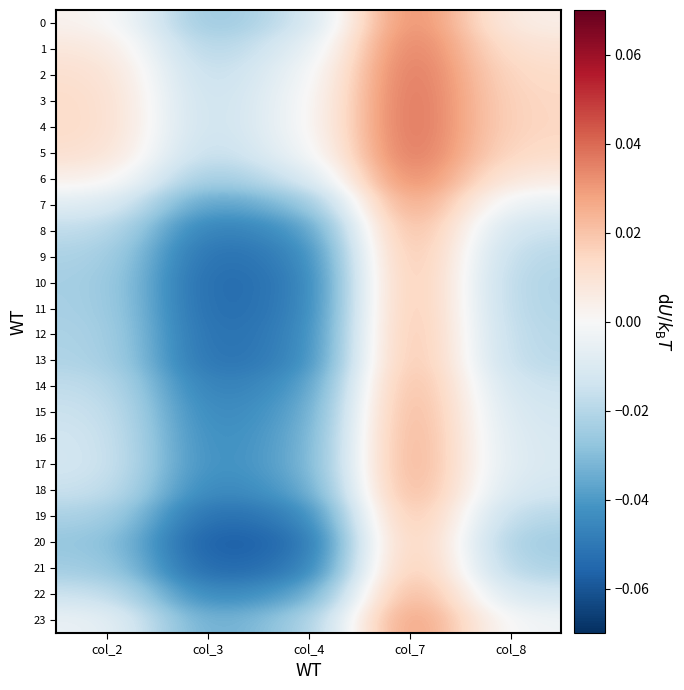

Reading left to right, extract all data points from this chart.

0: col_2=0.0	col_3=-0.0	col_4=-0.0	col_7=0.0	col_8=0.0
1: col_2=0.0	col_3=-0.0	col_4=-0.0	col_7=0.0	col_8=0.0
2: col_2=0.0	col_3=-0.0	col_4=-0.0	col_7=0.0	col_8=0.0
3: col_2=0.0	col_3=-0.0	col_4=-0.0	col_7=0.0	col_8=0.0
4: col_2=0.0	col_3=-0.0	col_4=-0.0	col_7=0.0	col_8=0.0
5: col_2=0.0	col_3=-0.0	col_4=-0.0	col_7=0.0	col_8=0.0
6: col_2=0.0	col_3=-0.0	col_4=-0.0	col_7=0.0	col_8=0.0
7: col_2=-0.0	col_3=-0.0	col_4=-0.0	col_7=0.0	col_8=-0.0
8: col_2=-0.0	col_3=-0.0	col_4=-0.0	col_7=0.0	col_8=-0.0
9: col_2=-0.0	col_3=-0.1	col_4=-0.0	col_7=0.0	col_8=-0.0
10: col_2=-0.0	col_3=-0.1	col_4=-0.1	col_7=0.0	col_8=-0.0
11: col_2=-0.0	col_3=-0.1	col_4=-0.0	col_7=0.0	col_8=-0.0
12: col_2=-0.0	col_3=-0.1	col_4=-0.0	col_7=0.0	col_8=-0.0
13: col_2=-0.0	col_3=-0.1	col_4=-0.0	col_7=0.0	col_8=-0.0
14: col_2=-0.0	col_3=-0.0	col_4=-0.0	col_7=0.0	col_8=-0.0
15: col_2=-0.0	col_3=-0.0	col_4=-0.0	col_7=0.0	col_8=-0.0
16: col_2=-0.0	col_3=-0.0	col_4=-0.0	col_7=0.0	col_8=-0.0
17: col_2=-0.0	col_3=-0.0	col_4=-0.0	col_7=0.0	col_8=-0.0
18: col_2=-0.0	col_3=-0.0	col_4=-0.0	col_7=0.0	col_8=-0.0
19: col_2=-0.0	col_3=-0.1	col_4=-0.0	col_7=0.0	col_8=-0.0
20: col_2=-0.0	col_3=-0.1	col_4=-0.1	col_7=0.0	col_8=-0.0
21: col_2=-0.0	col_3=-0.1	col_4=-0.1	col_7=0.0	col_8=-0.0
22: col_2=-0.0	col_3=-0.0	col_4=-0.0	col_7=0.0	col_8=-0.0
23: col_2=-0.0	col_3=-0.0	col_4=-0.0	col_7=0.0	col_8=-0.0